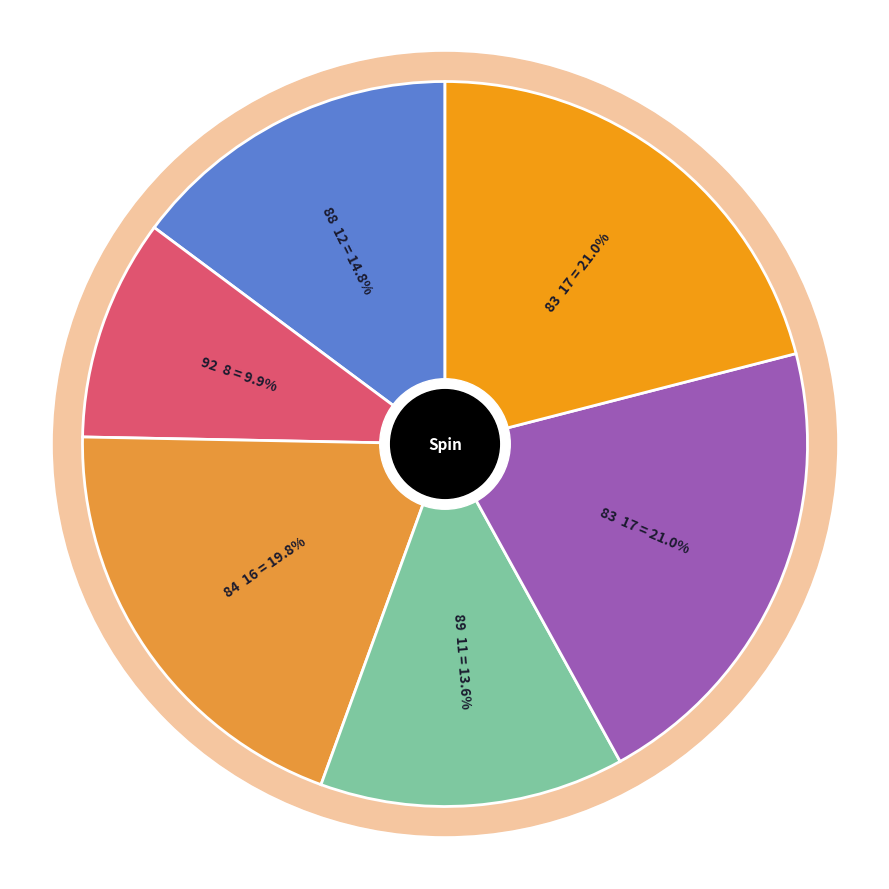

Which category has the biggest portion of the pie?

83